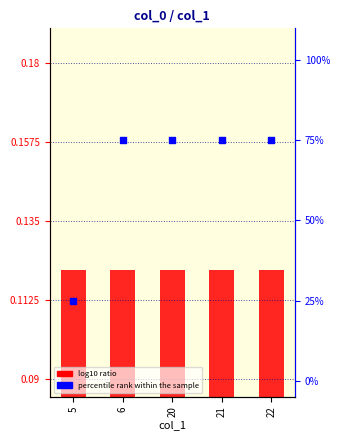

What is the total value across all series at 5?

25.1